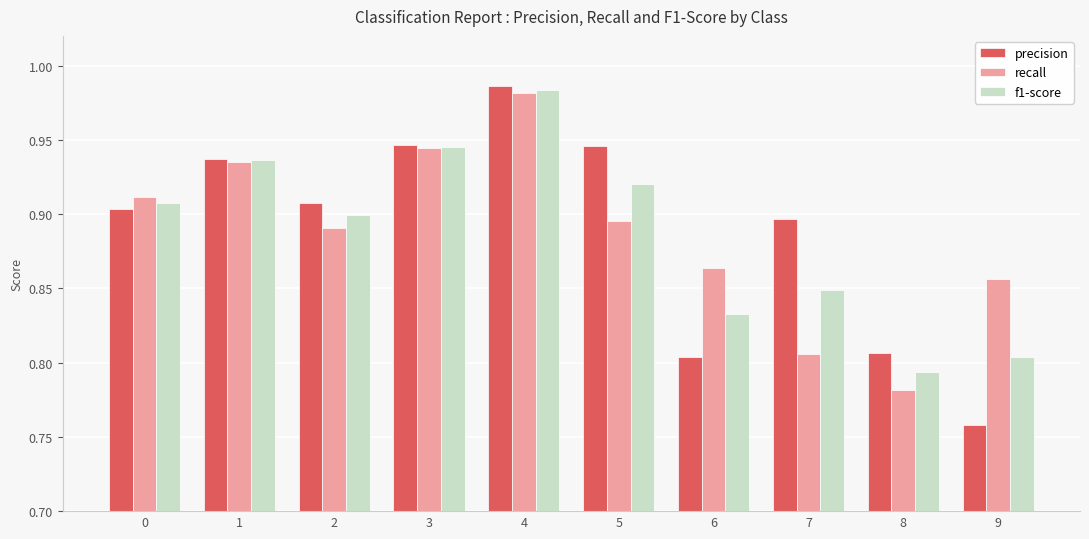

What are all the series names shown in the legend?

precision, recall, f1-score